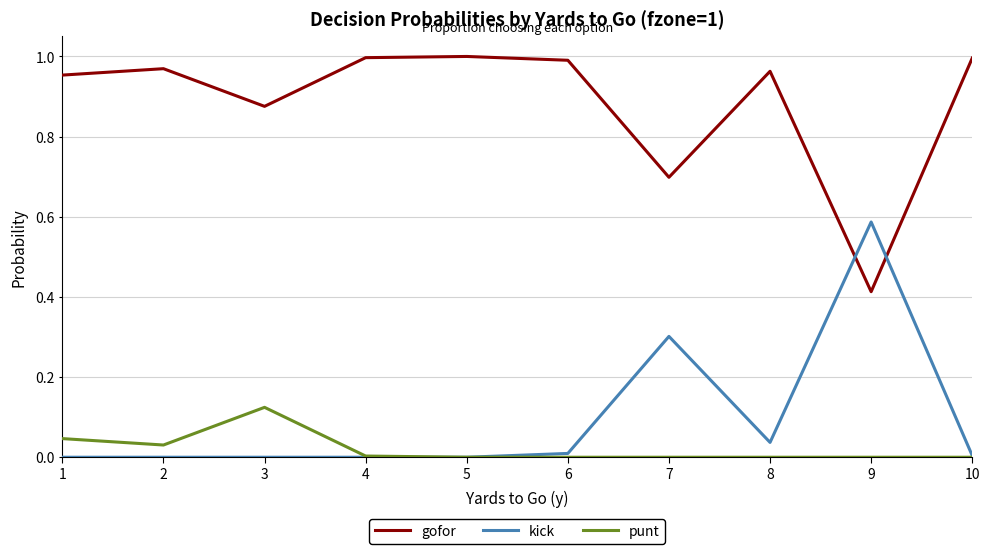

Rank the series by their maximum value, from lowest to highest.

punt, kick, gofor